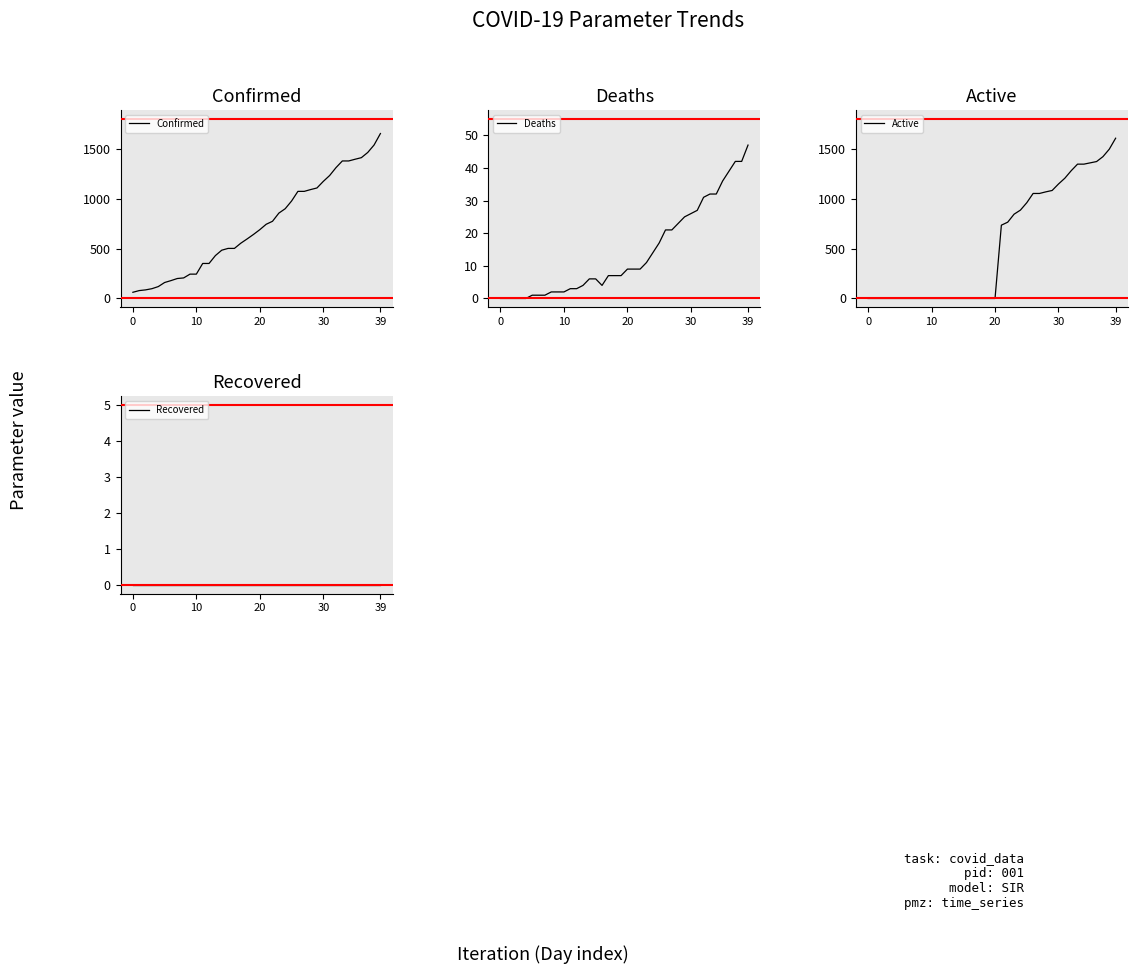

At how many categories does at least one series exceed 997?

14